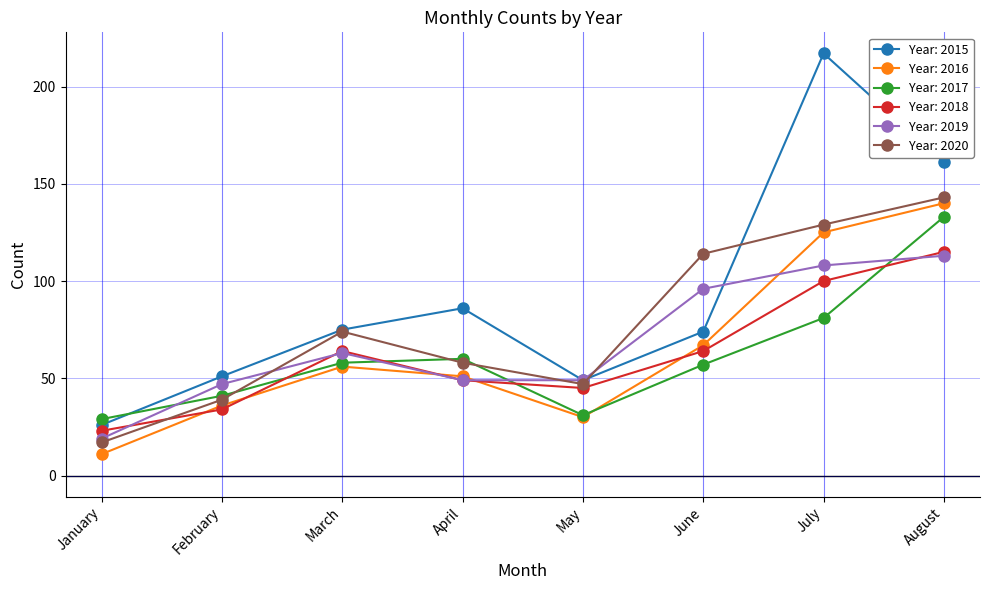

What is the total value across all series at February?

248